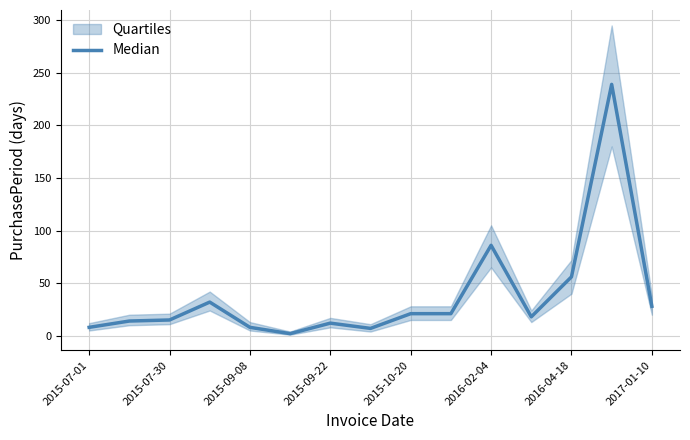

What is the value of the 3rd point from the left?

15